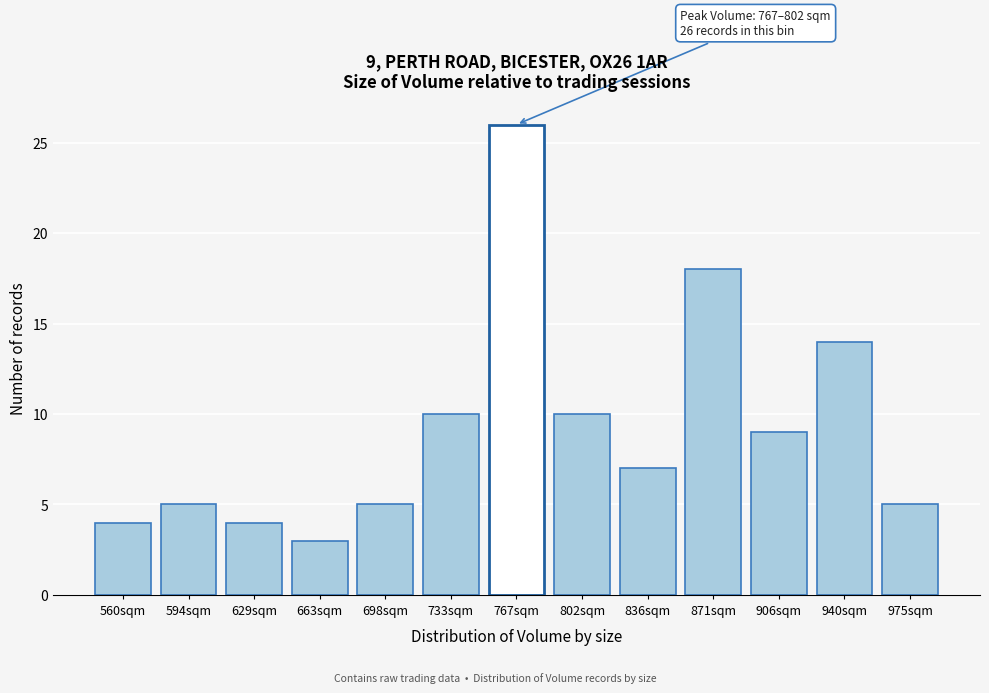

Reading left to right, what are all the values shown in this chart?

4	5	4	3	5	10	26	10	7	18	9	14	5